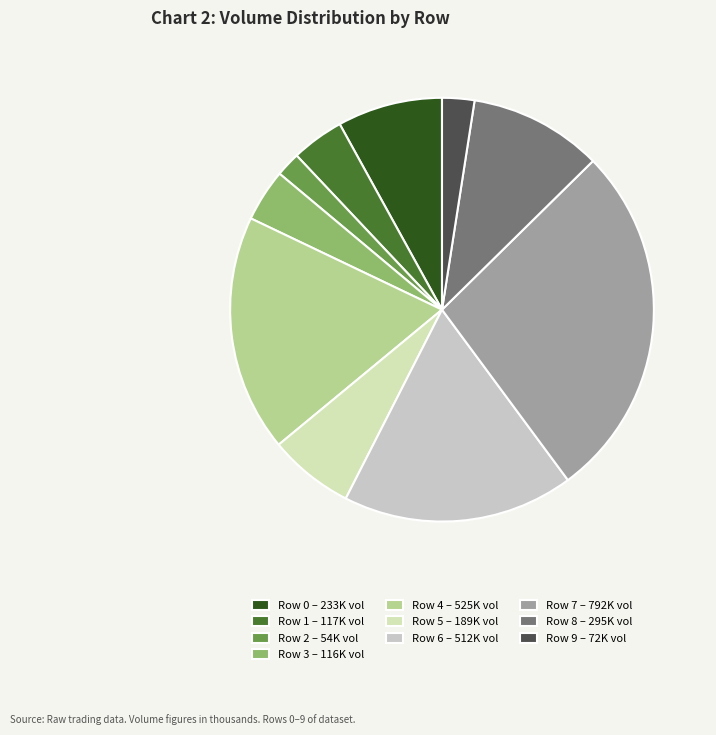

True or false: Row 0 accounts for 22% of the total.

False